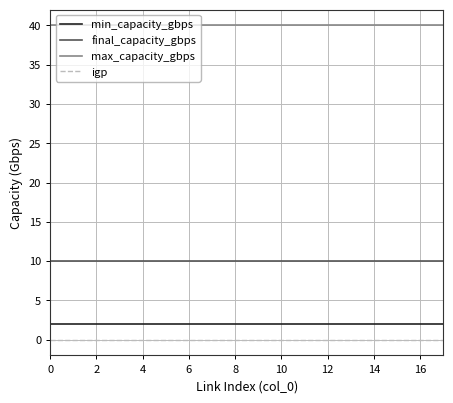

Rank the series by their maximum value, from highest to lowest.

max_capacity_gbps, final_capacity_gbps, min_capacity_gbps, igp